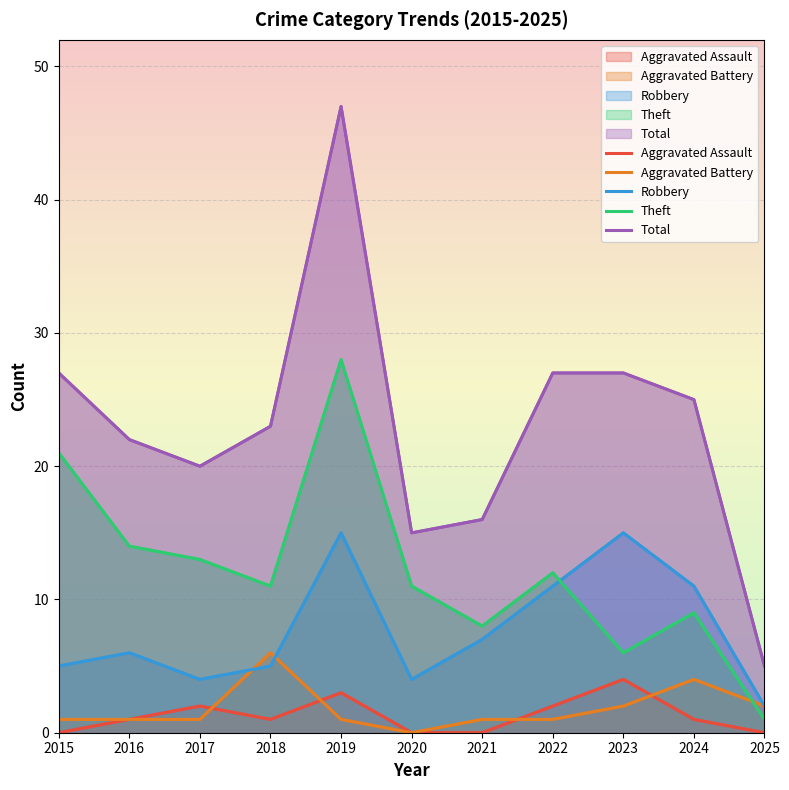

What is the difference between the Total values at 2025 and 2019?

42